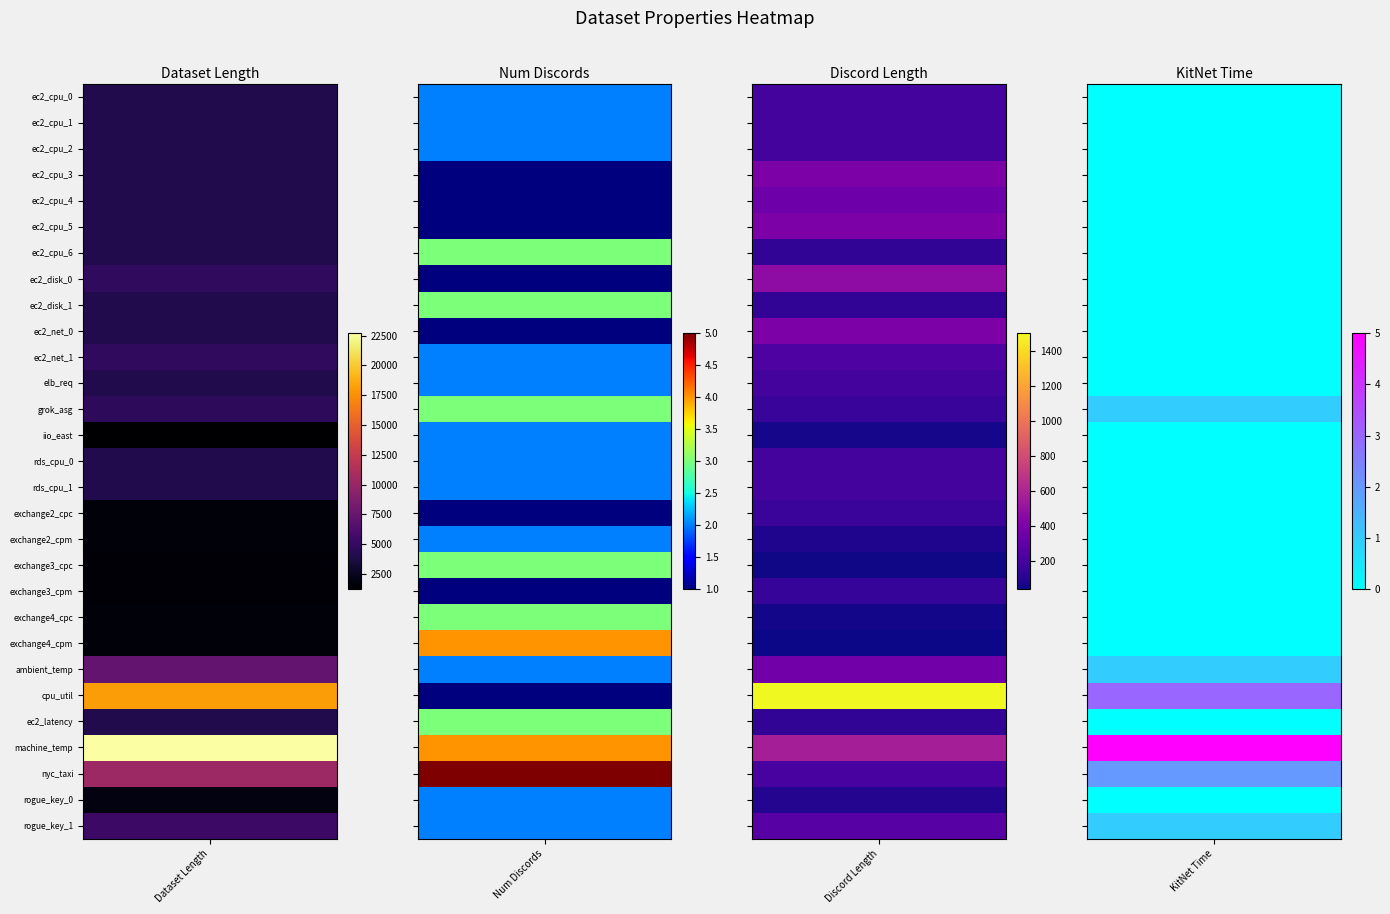

True or false: Num Discords has a value of 1 at 18.

False